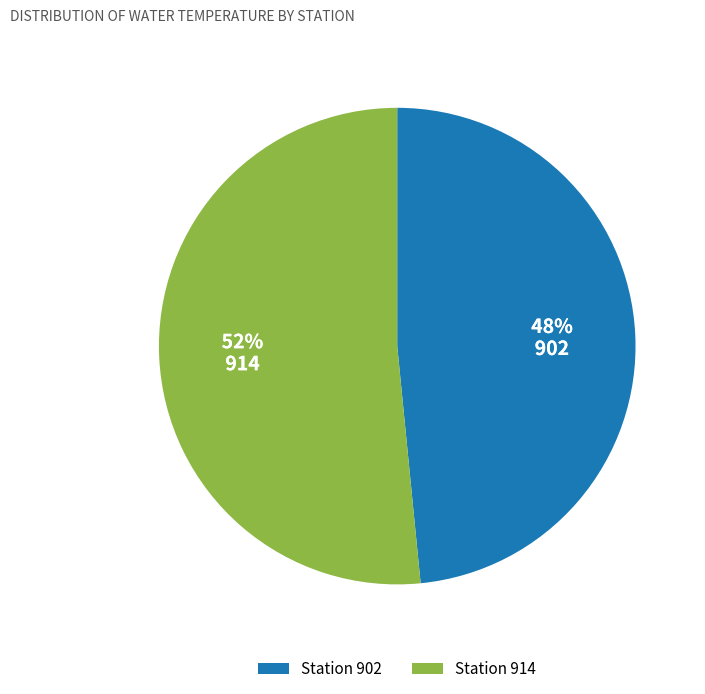

How many segments does this pie chart have?

2